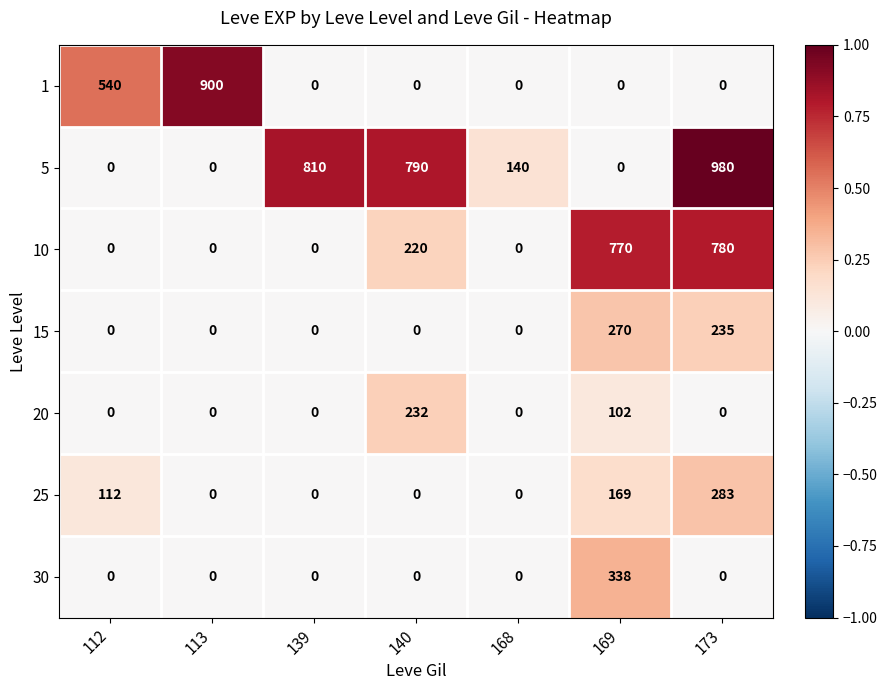

At which label does 5 first exceed 140?

139